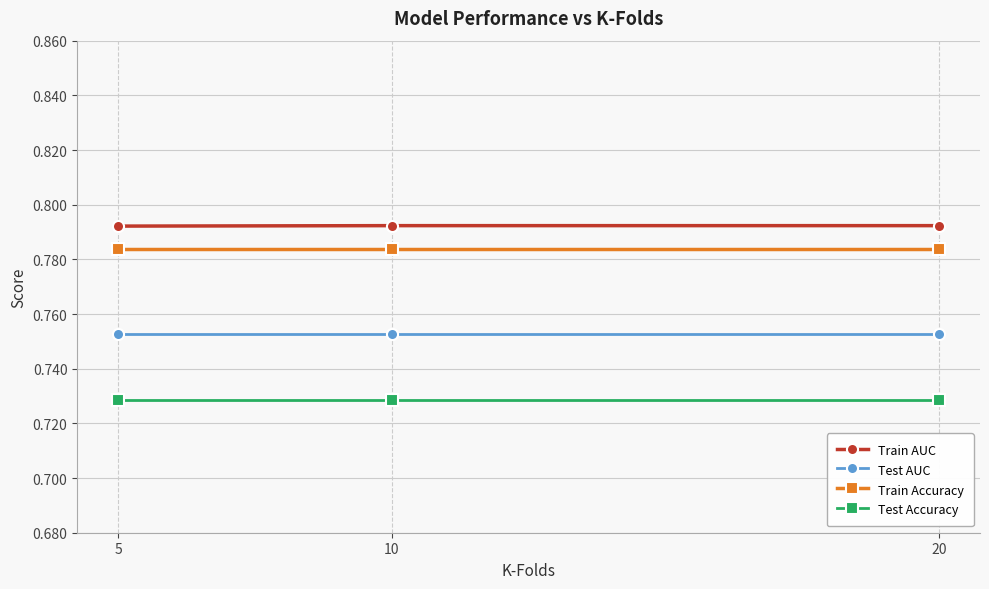

What is the sum of all Train Accuracy values?

2.4